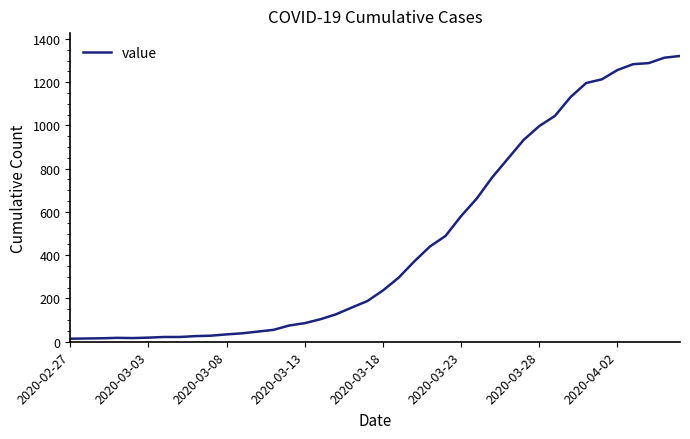

What is the difference between the maximum and minimum values?

1307